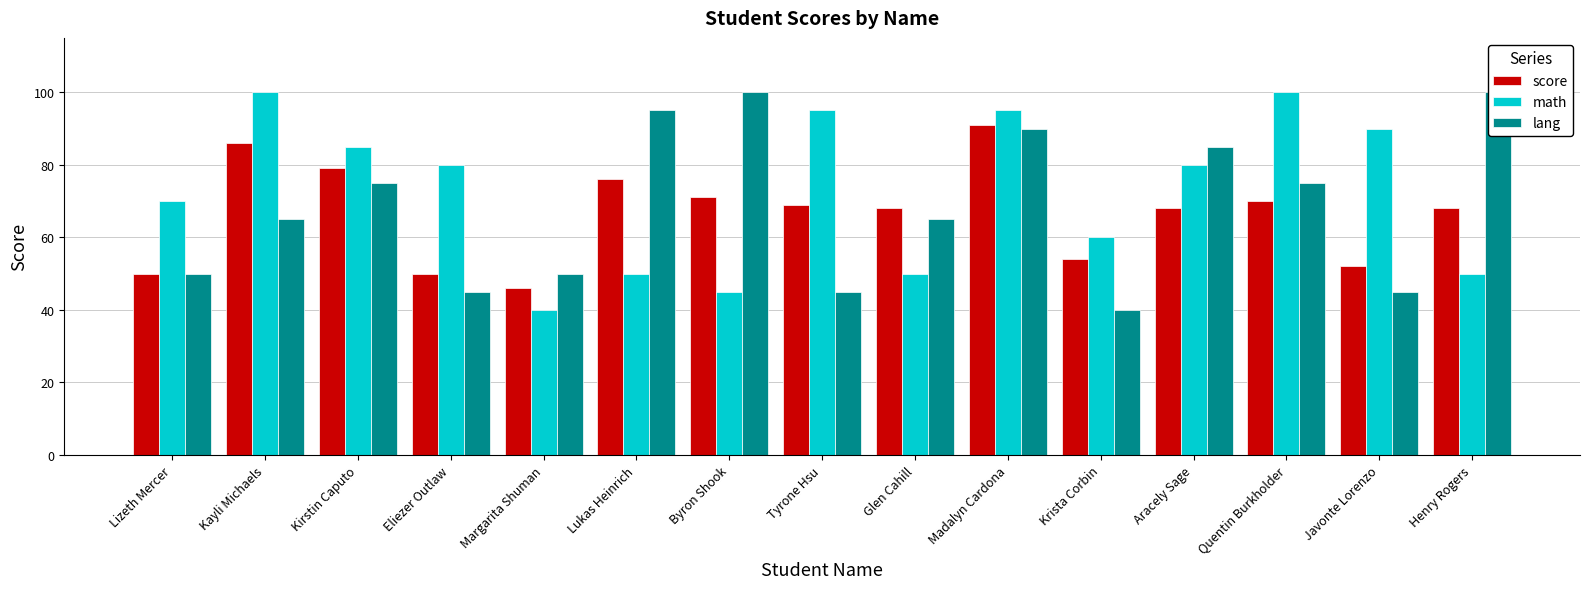

Reading right to left, transcribe all the data shown in this chart.

score: Henry Rogers=68	Javonte Lorenzo=52	Quentin Burkholder=70	Aracely Sage=68	Krista Corbin=54	Madalyn Cardona=91	Glen Cahill=68	Tyrone Hsu=69	Byron Shook=71	Lukas Heinrich=76	Margarita Shuman=46	Eliezer Outlaw=50	Kirstin Caputo=79	Kayli Michaels=86	Lizeth Mercer=50
math: Henry Rogers=50	Javonte Lorenzo=90	Quentin Burkholder=100	Aracely Sage=80	Krista Corbin=60	Madalyn Cardona=95	Glen Cahill=50	Tyrone Hsu=95	Byron Shook=45	Lukas Heinrich=50	Margarita Shuman=40	Eliezer Outlaw=80	Kirstin Caputo=85	Kayli Michaels=100	Lizeth Mercer=70
lang: Henry Rogers=100	Javonte Lorenzo=45	Quentin Burkholder=75	Aracely Sage=85	Krista Corbin=40	Madalyn Cardona=90	Glen Cahill=65	Tyrone Hsu=45	Byron Shook=100	Lukas Heinrich=95	Margarita Shuman=50	Eliezer Outlaw=45	Kirstin Caputo=75	Kayli Michaels=65	Lizeth Mercer=50